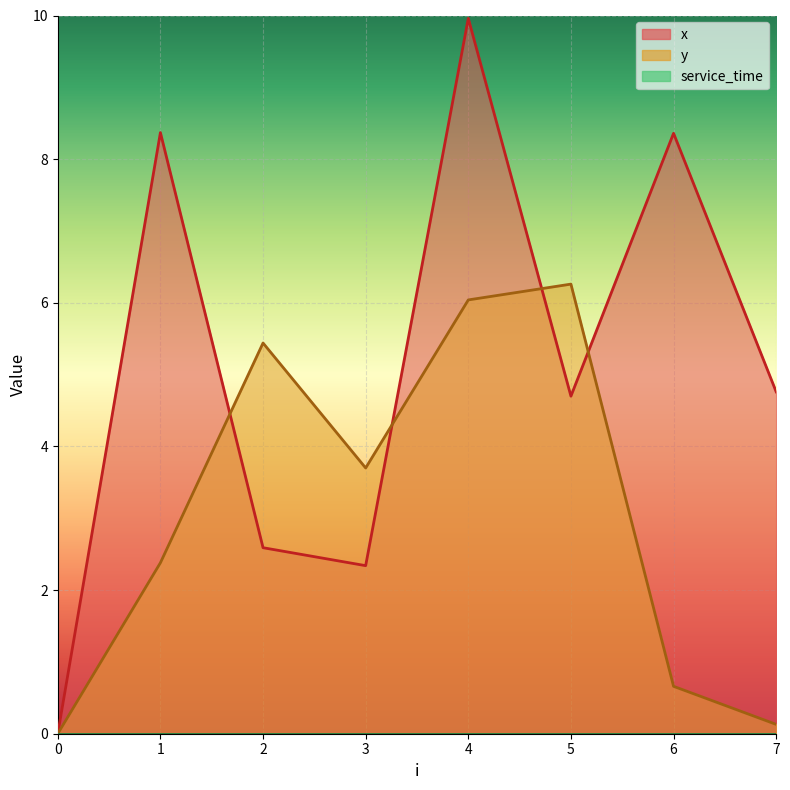

Which series changed the most between 2 and 4?

x